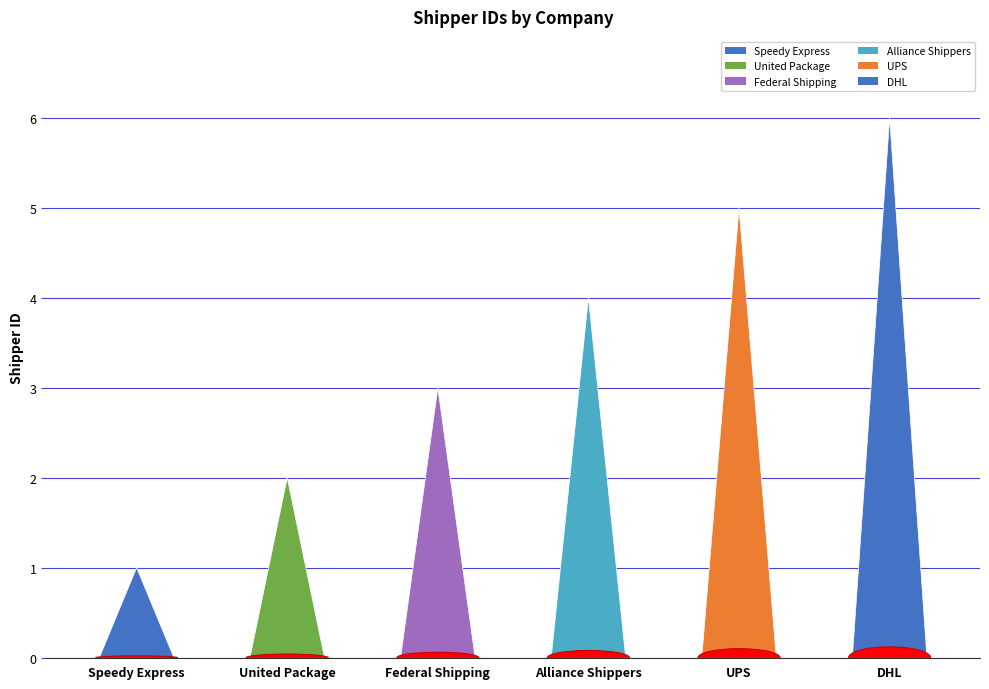

List the labels in order of value, smallest first.

Speedy Express, United Package, Federal Shipping, Alliance Shippers, UPS, DHL